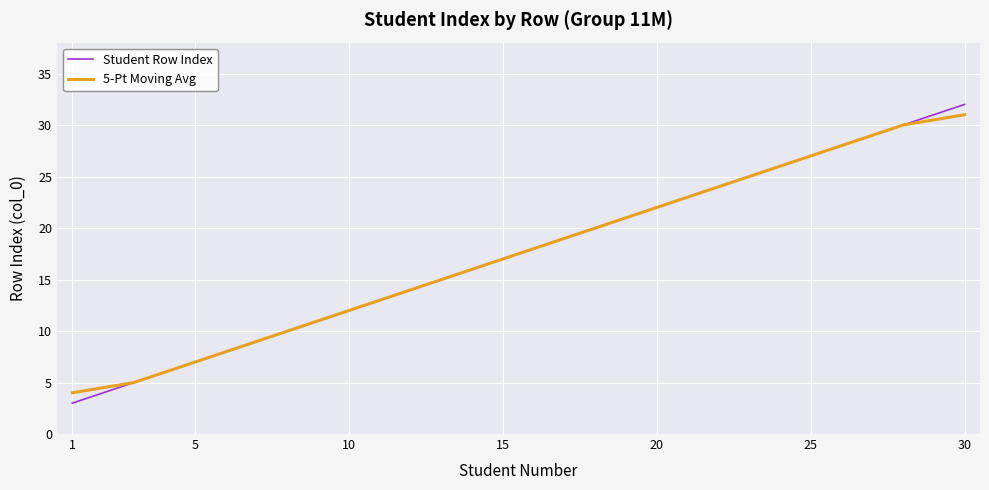

List the series in order of their peak value, lowest first.

5-Pt Moving Avg, Student Row Index